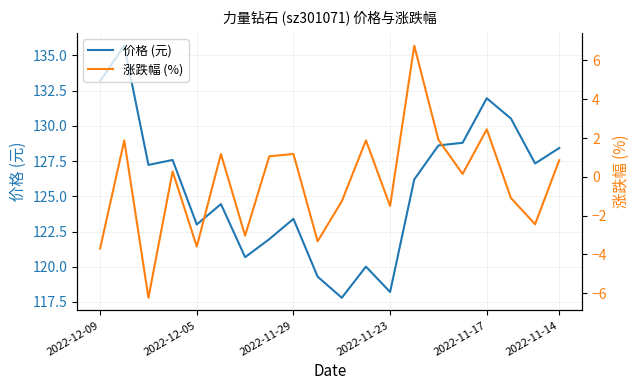

True or false: 价格 (元) and 涨跌幅 (%) cross at least once.

False